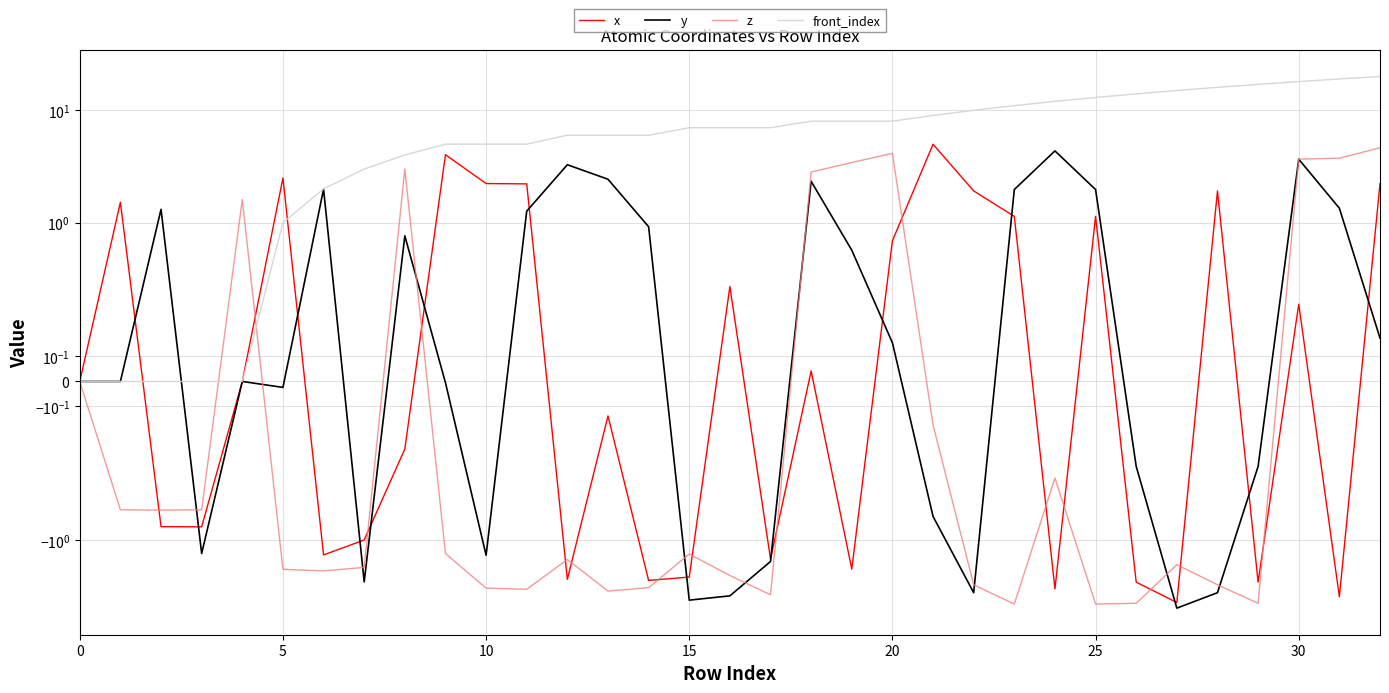

Count the number of categories in the chart.

33